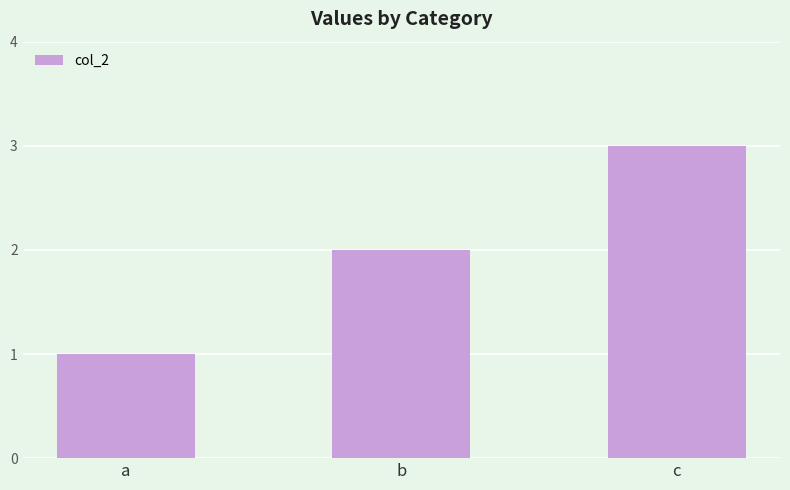

How many distinct data groups are displayed?

1